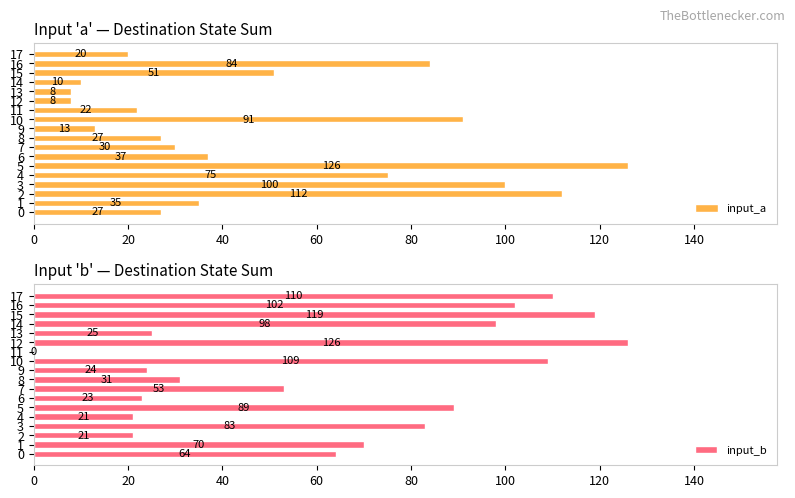

The value of input_a at 13 is 8. True or false?

True